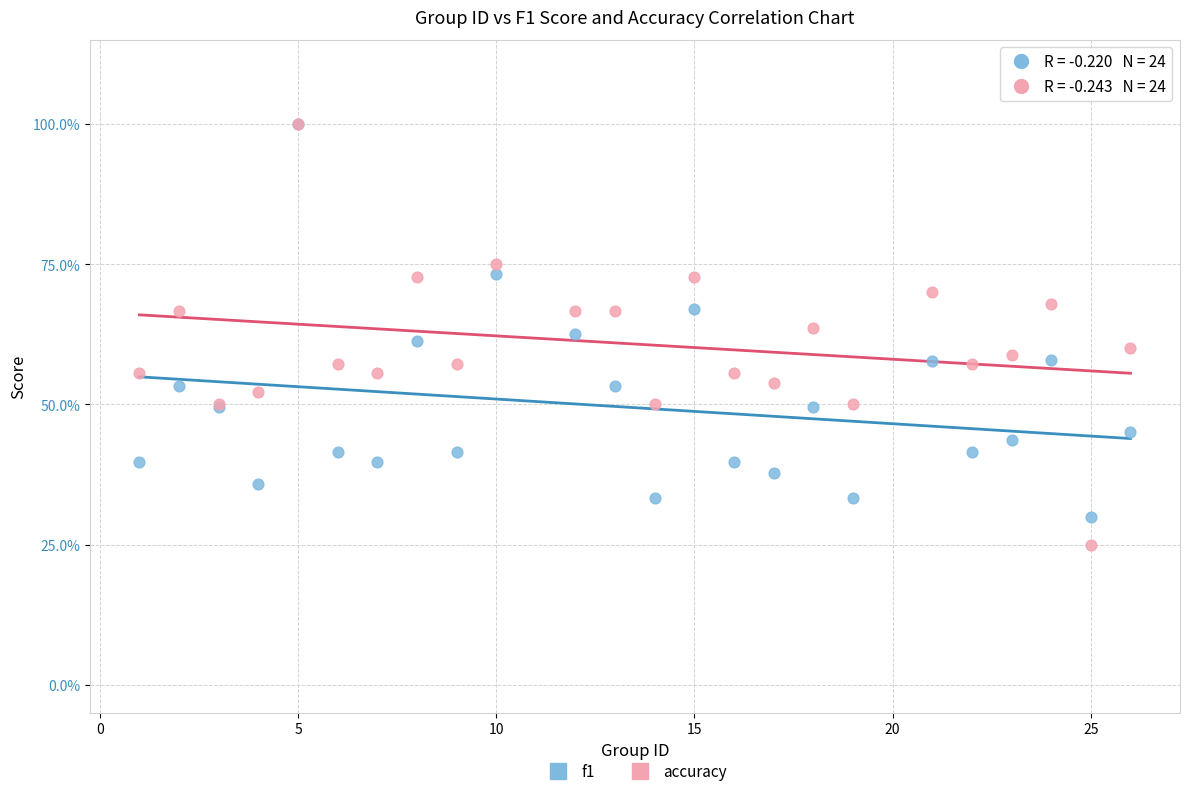

Which series reaches the minimum Y coordinate?

accuracy